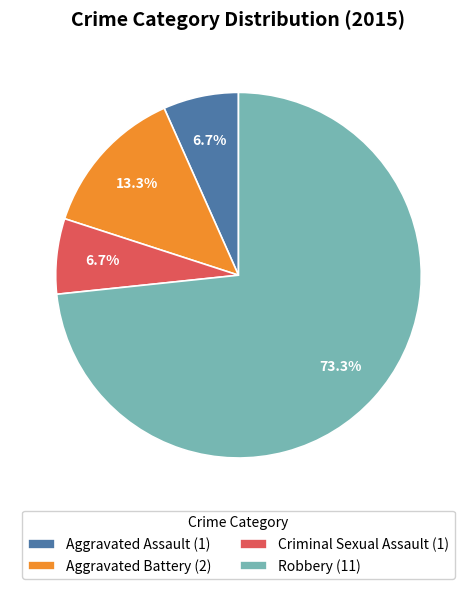

Approximately how many times larger is the value at Aggravated Assault (1) compared to Aggravated Battery (2)?

0.5